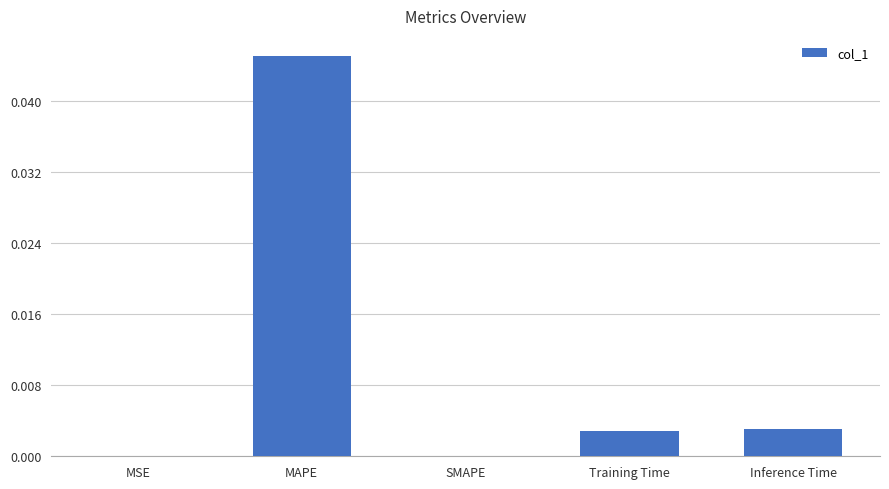

The value at Inference Time is 0.0. True or false?

True